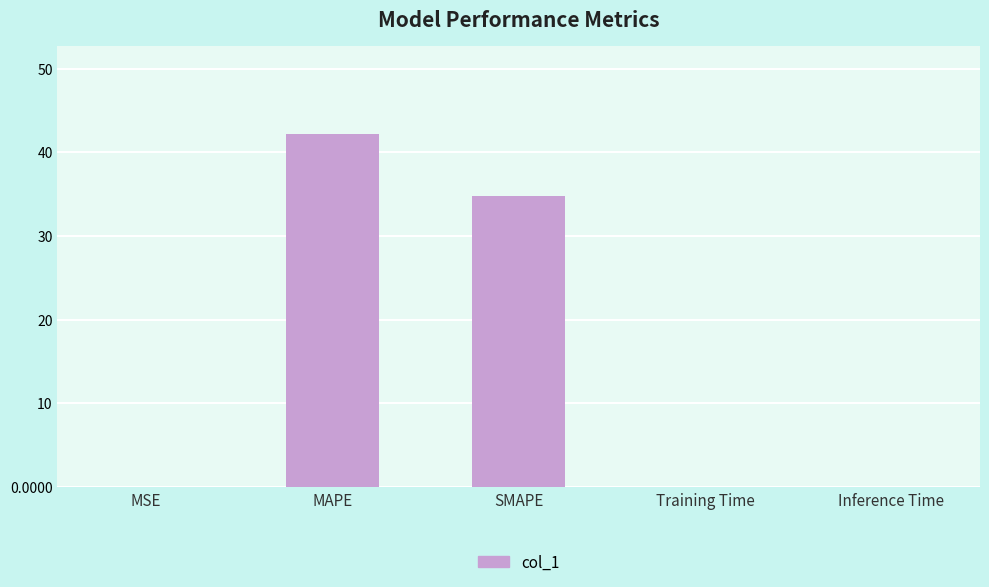

What is the greatest value displayed?

42.2